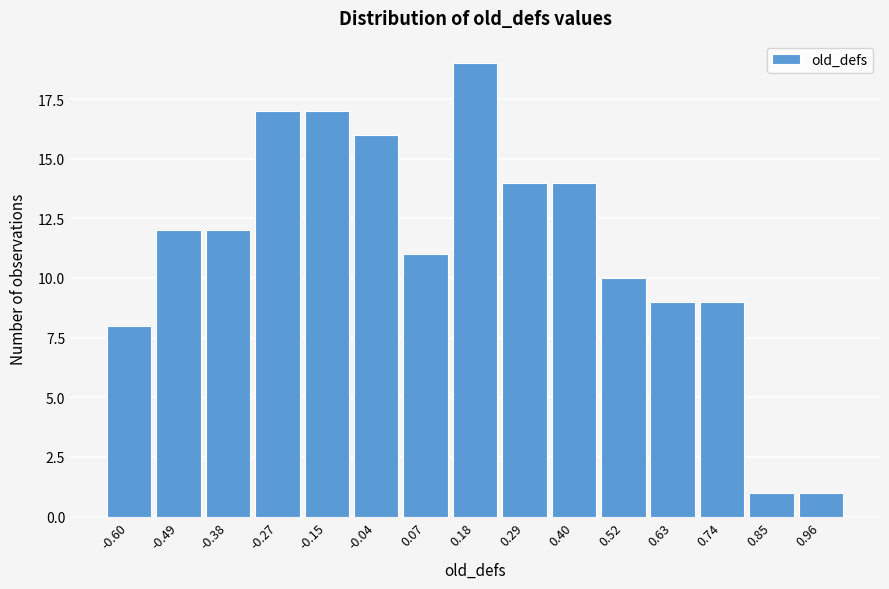

Reading right to left, what are all the values shown in this chart?

1	1	9	9	10	14	14	19	11	16	17	17	12	12	8